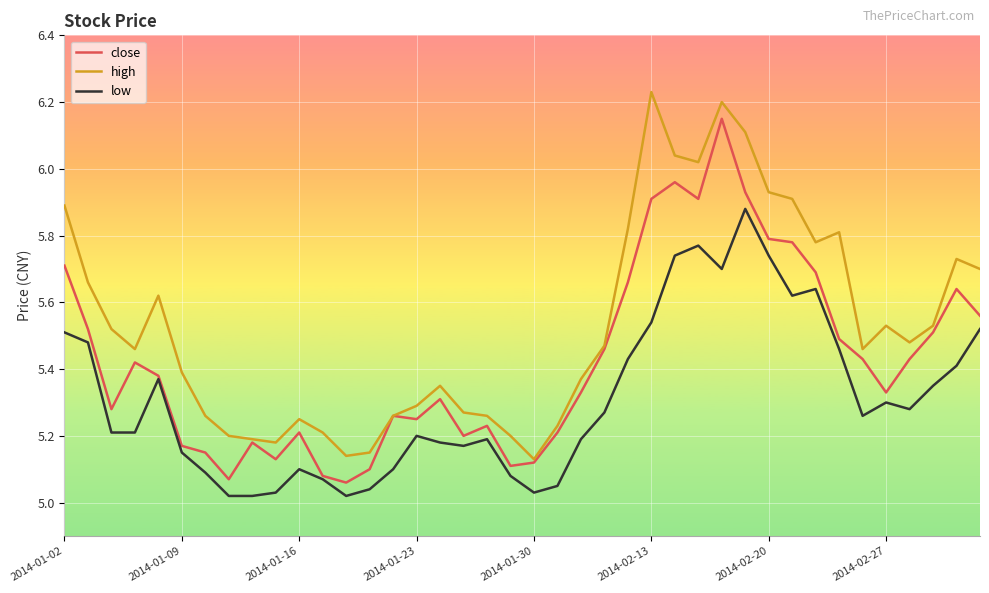

Which series has the largest total across all categories?

high